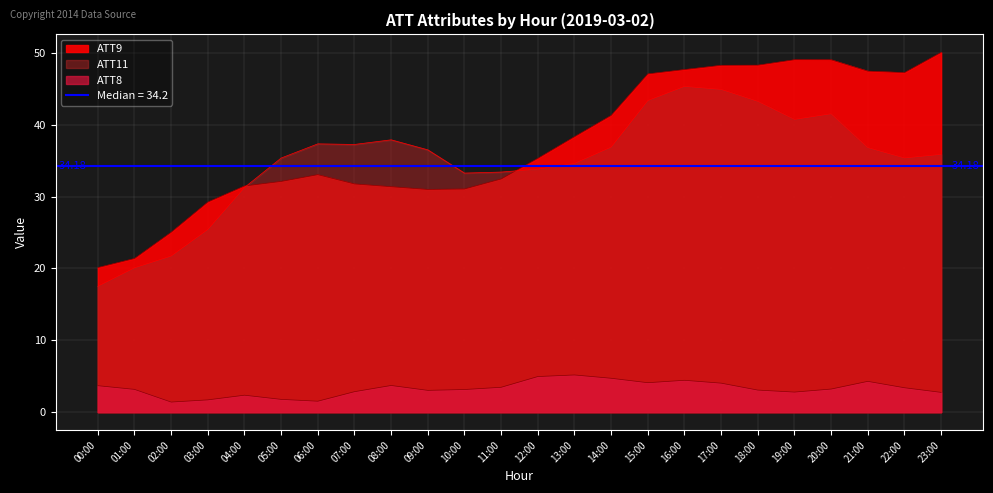

How many distinct data groups are displayed?

3